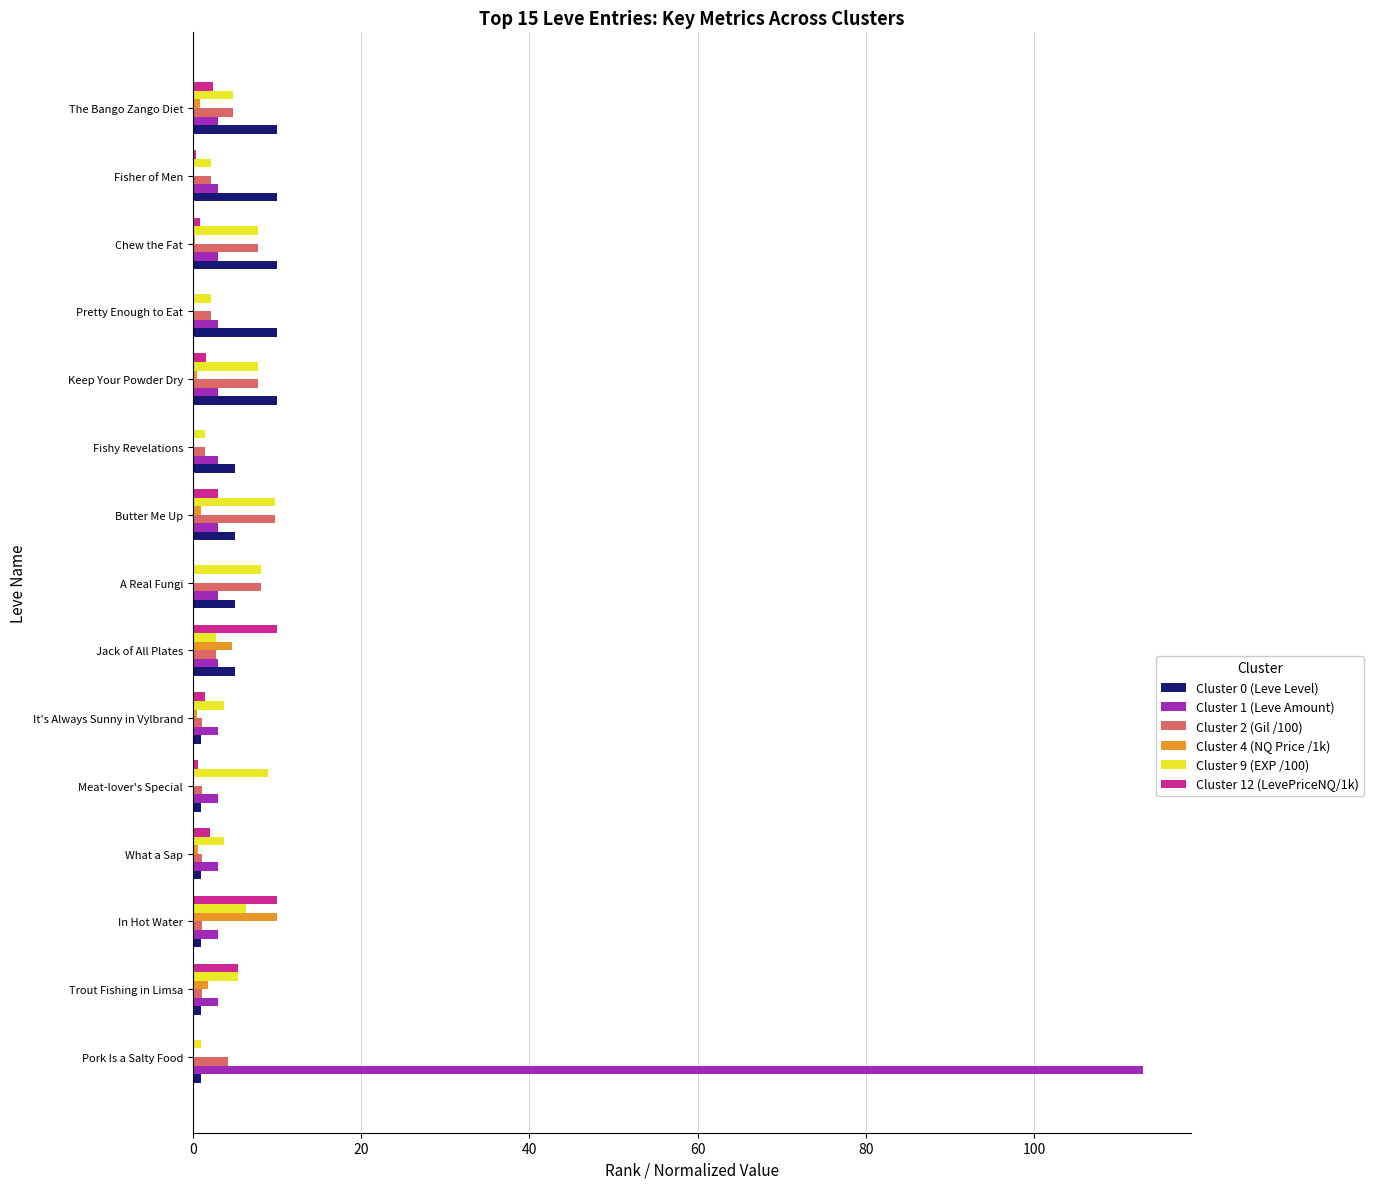

Which series has the largest range (max minus min)?

Cluster 1 (Leve Amount)